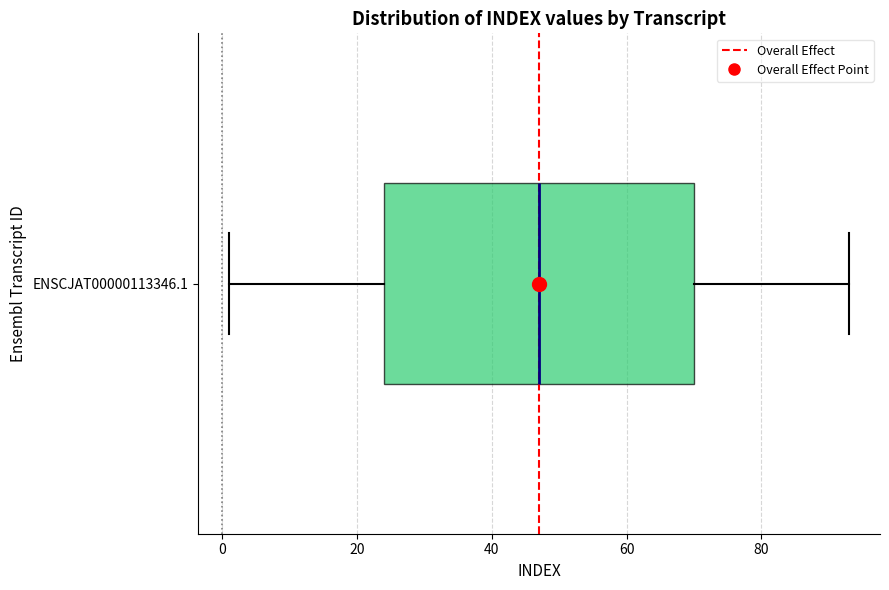

Transcribe this box plot: give where the median line is, the range the box spans, and where the two whiskers end, as read against the x-axis. The values are not printed on the chart, so give them approximately, as read against the axis.

median 48, box 24 to 70, whiskers 2 to 94